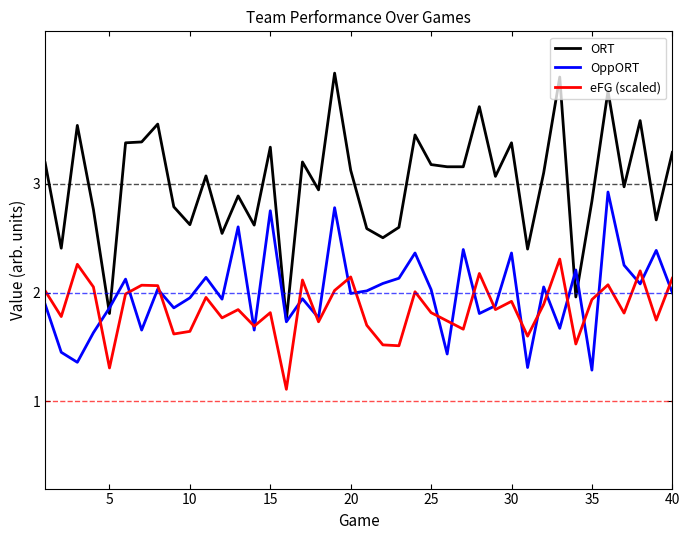

What are all the series names shown in the legend?

ORT, OppORT, eFG (scaled)